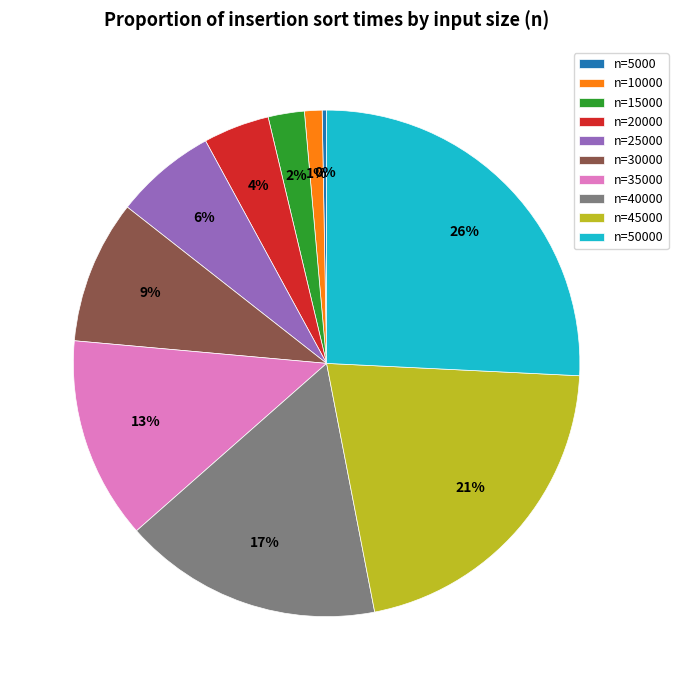

Count the number of slices in the pie.

10